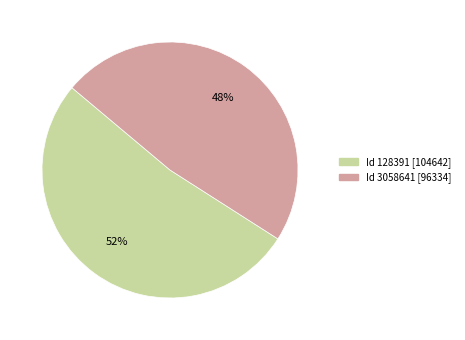

To the nearest percent, what is the average slice percentage?

50%